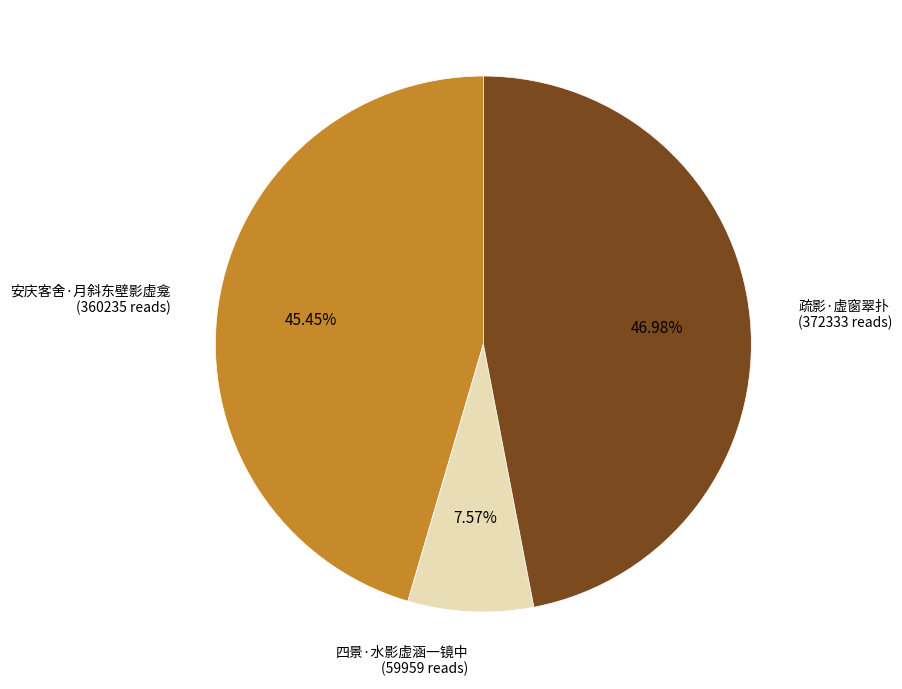

How many segments does this pie chart have?

3